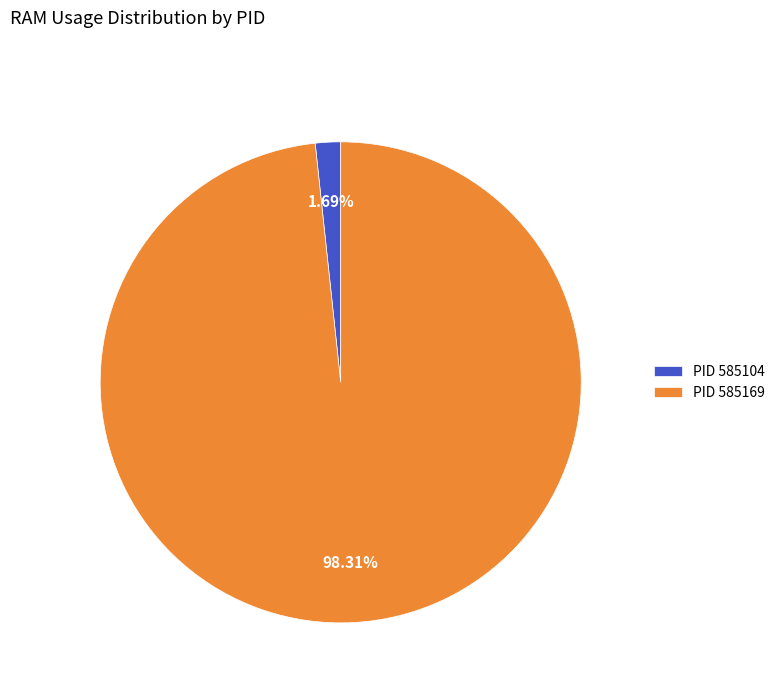

What is the largest slice in the pie chart?

PID 585169